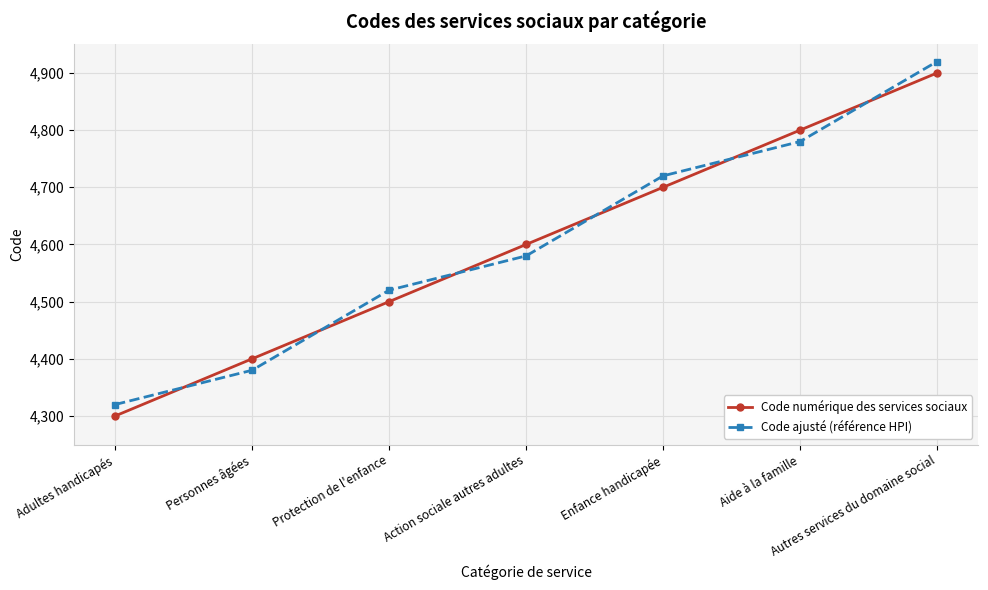

Is this an area chart (filled region under the line)?

No